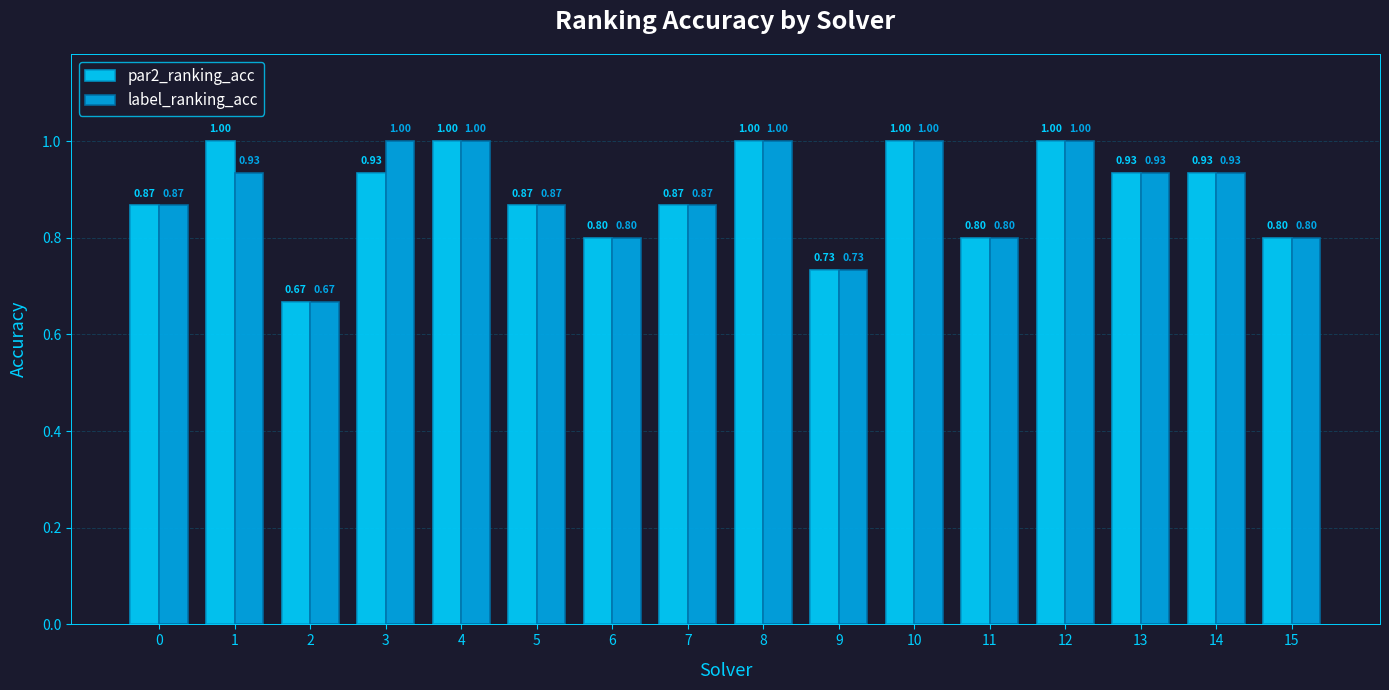

What is the difference between the second highest and second lowest values in the label_ranking_acc series?

0.3